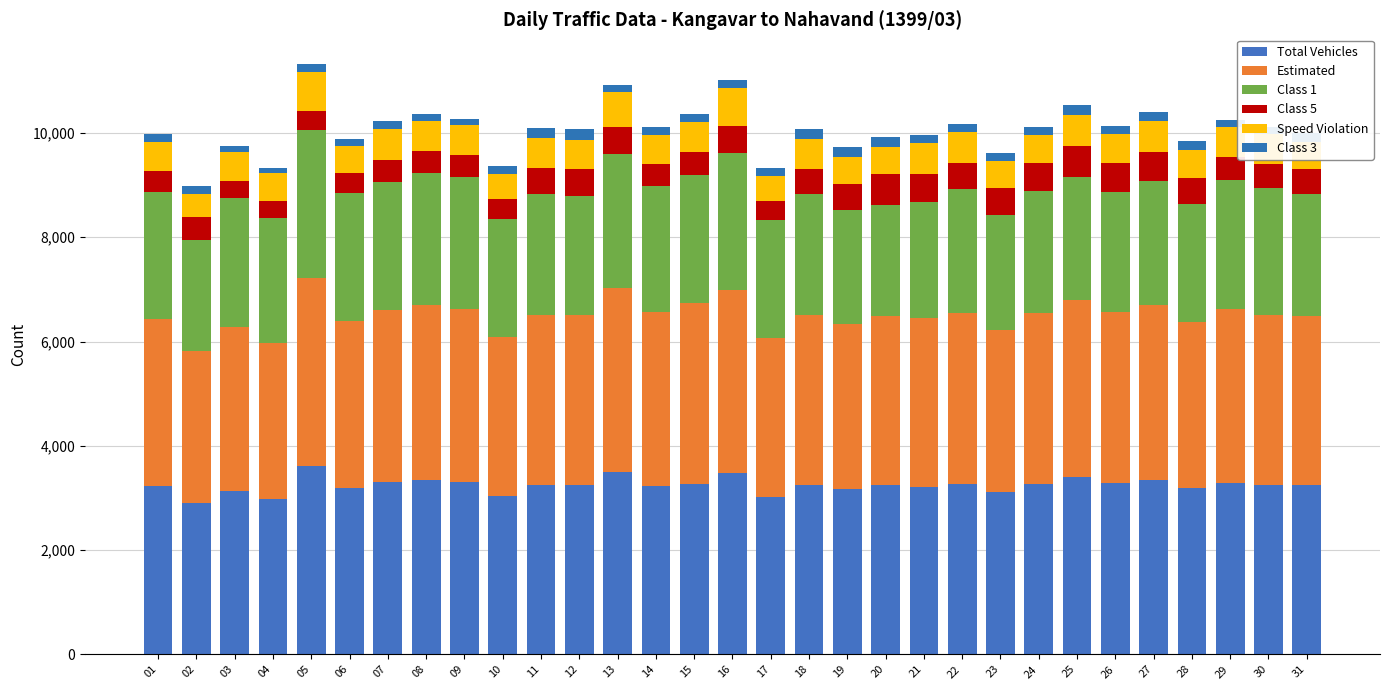

How many values in the Total Vehicles series are below 3255?

15